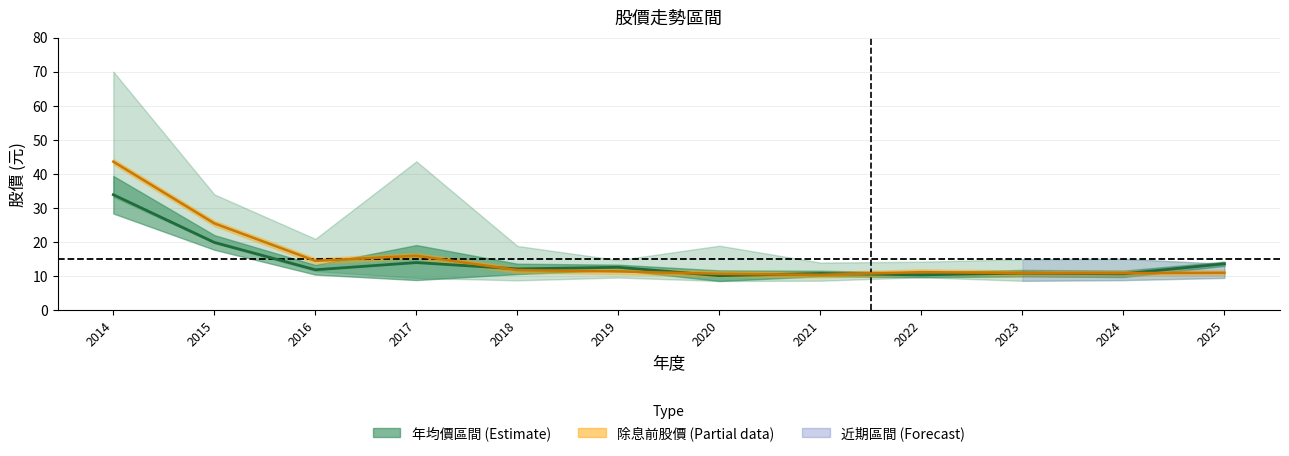

At which label does 年均價 first exceed 12?

2014